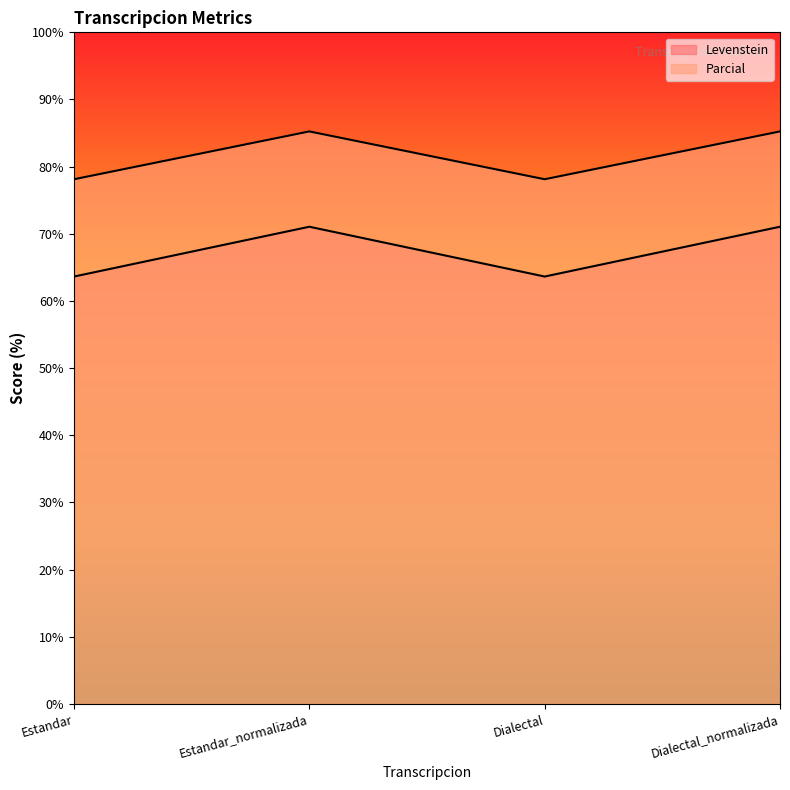

Which category has the highest value across all series?

Estandar_normalizada